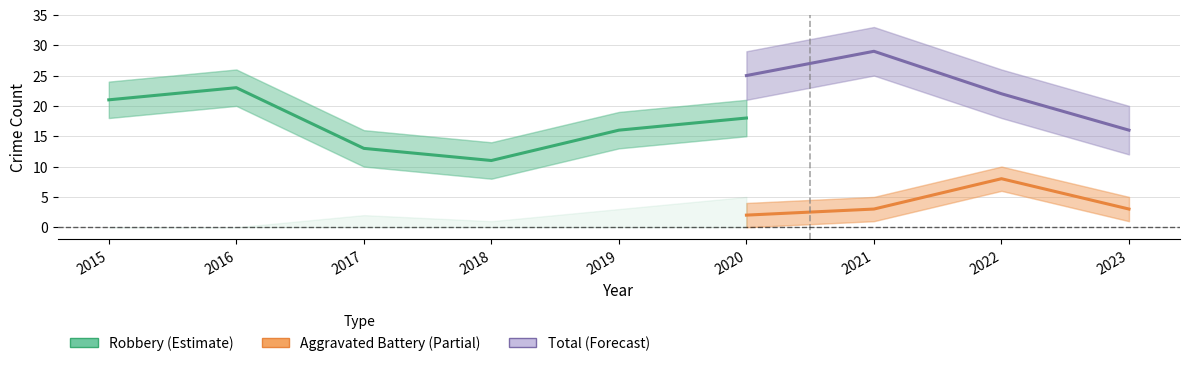

Is it true that Aggravated Assault equals 7 at 2022?

False